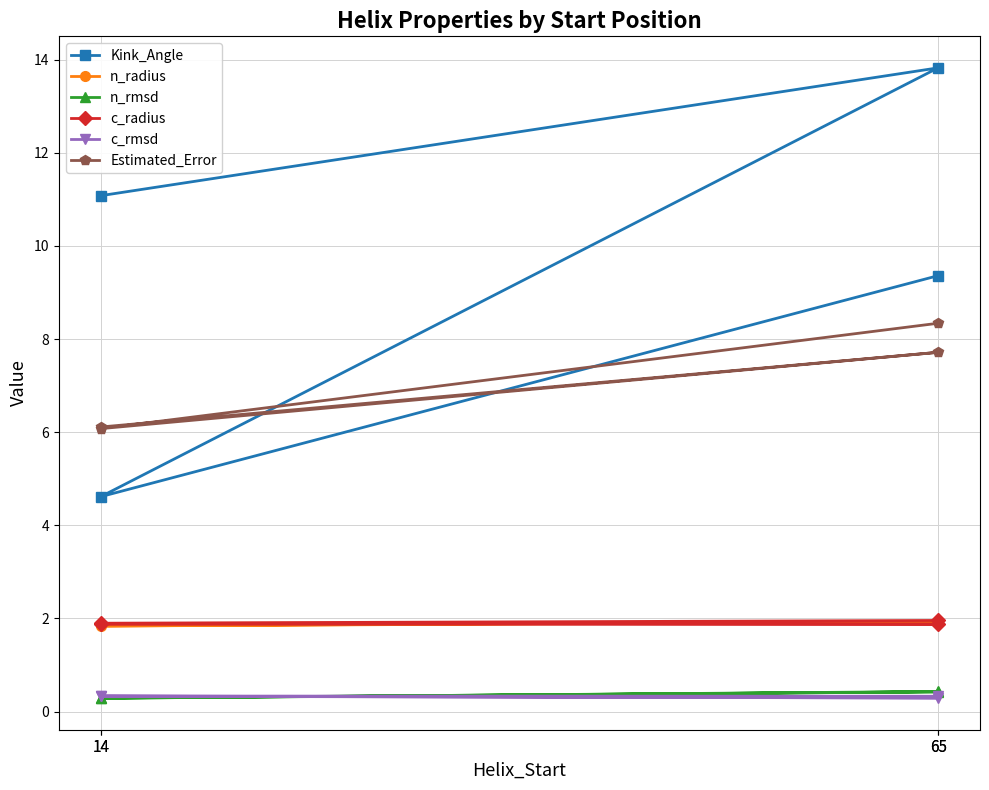

True or false: c_rmsd and c_radius intersect in this chart.

False